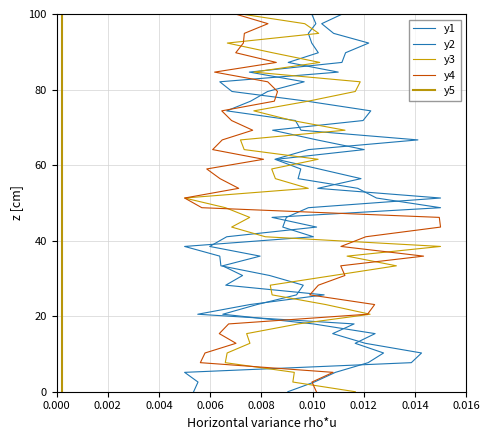

True or false: y4 and y5 cross at least once.

False